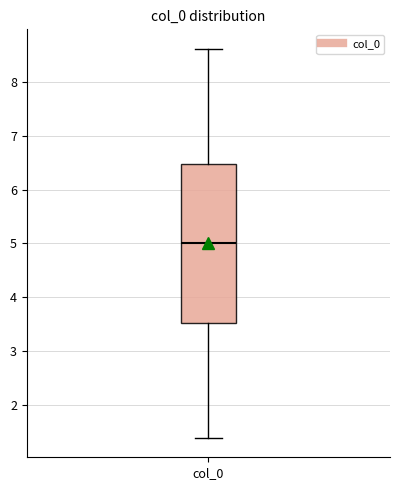

Transcribe this box plot: give where the median line is, the range the box spans, and where the two whiskers end, as read against the y-axis. The values are not printed on the chart, so give them approximately, as read against the axis.

median 5.0, box 3.5 to 6.5, whiskers 1.4 to 8.6